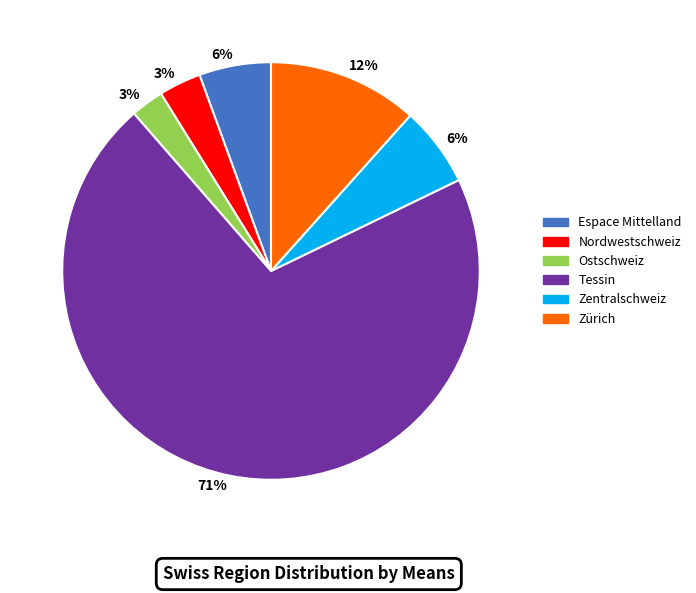

Is it true that Zentralschweiz is 6% of the pie?

True